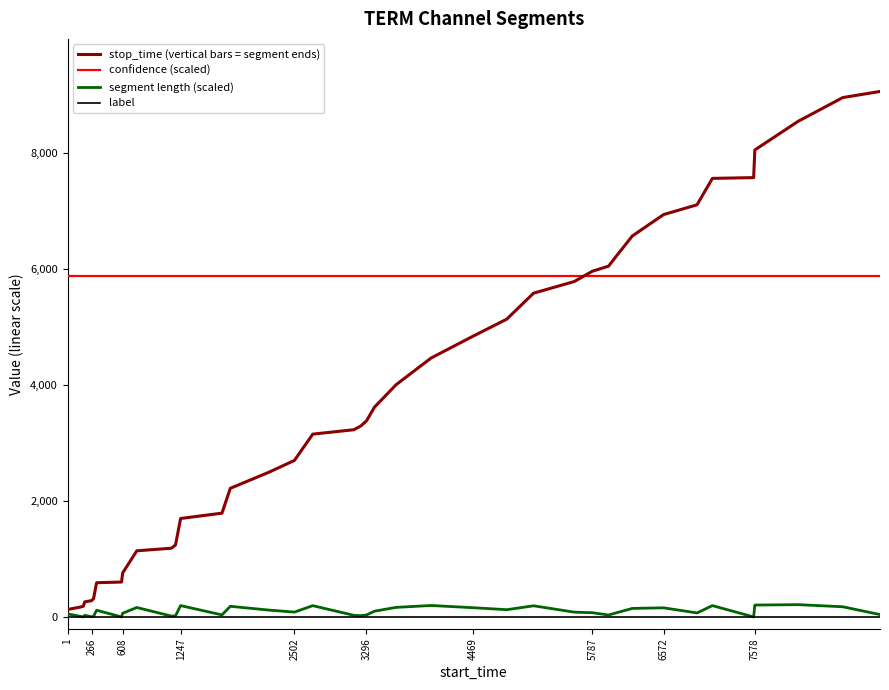

What is the highest value of the segment length (scaled) series?

217.2